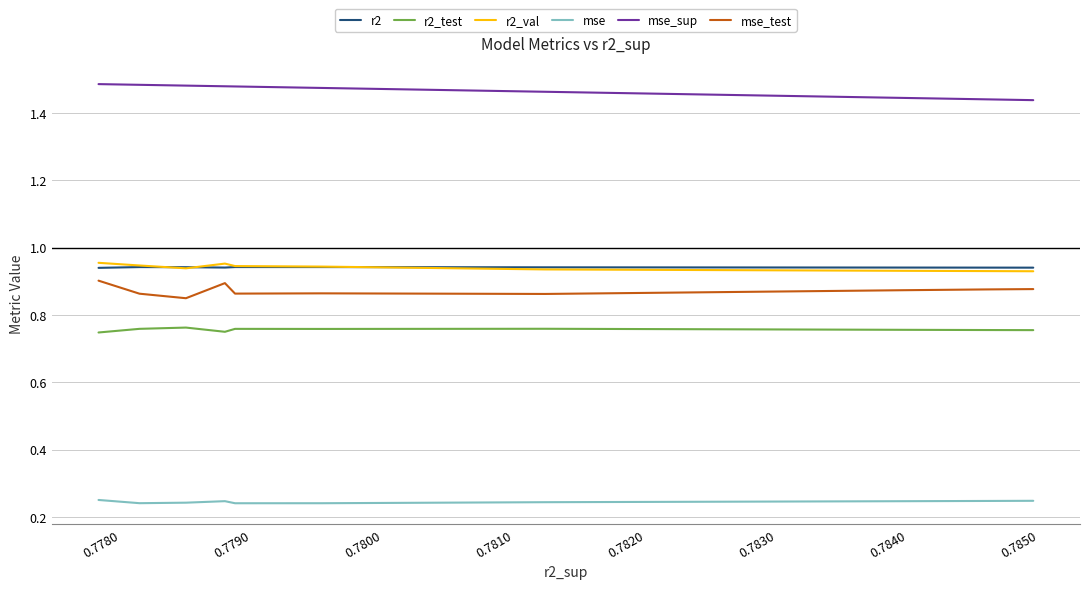

True or false: r2 and mse intersect in this chart.

False